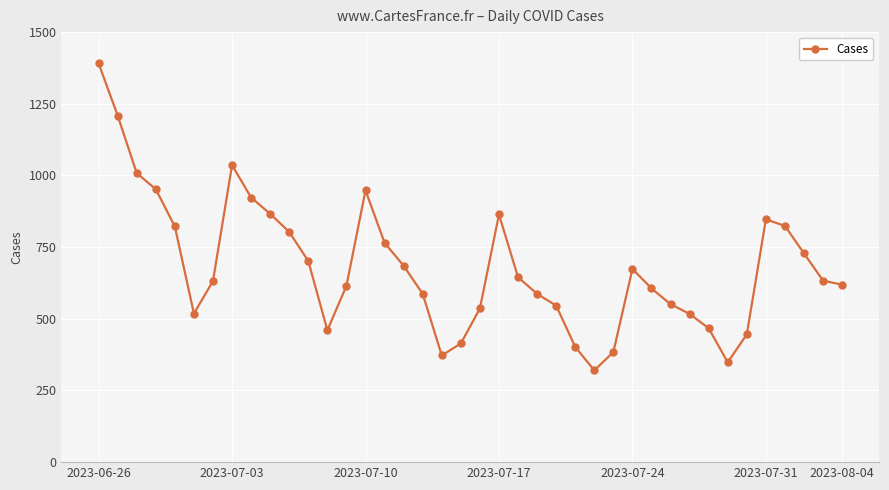

What is the maximum value shown in the chart?

1391